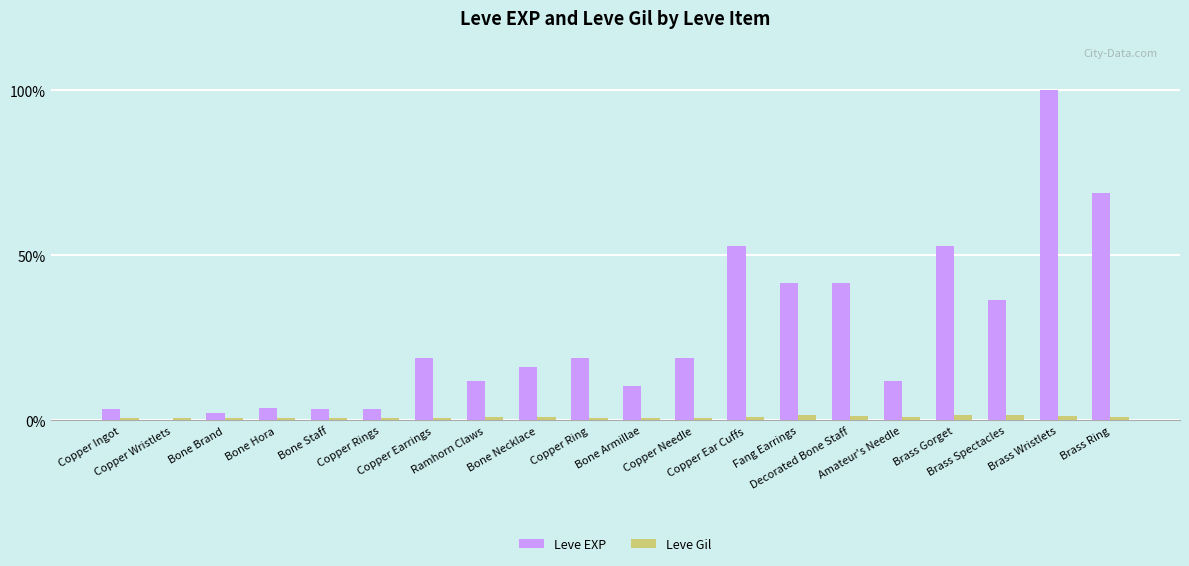

What are all the series names shown in the legend?

Leve EXP, Leve Gil